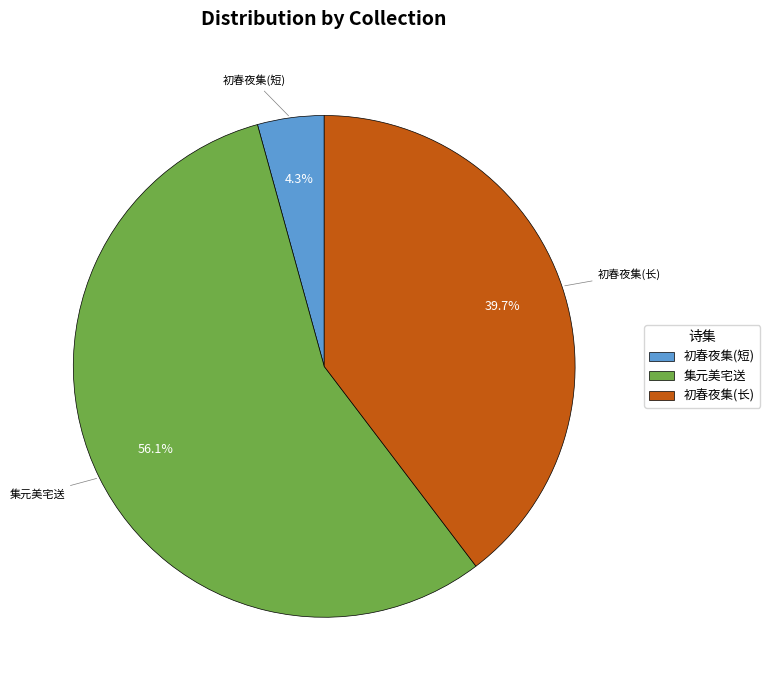

Rank the categories by value from highest to lowest.

集元美宅送, 初春夜集(长), 初春夜集(短)